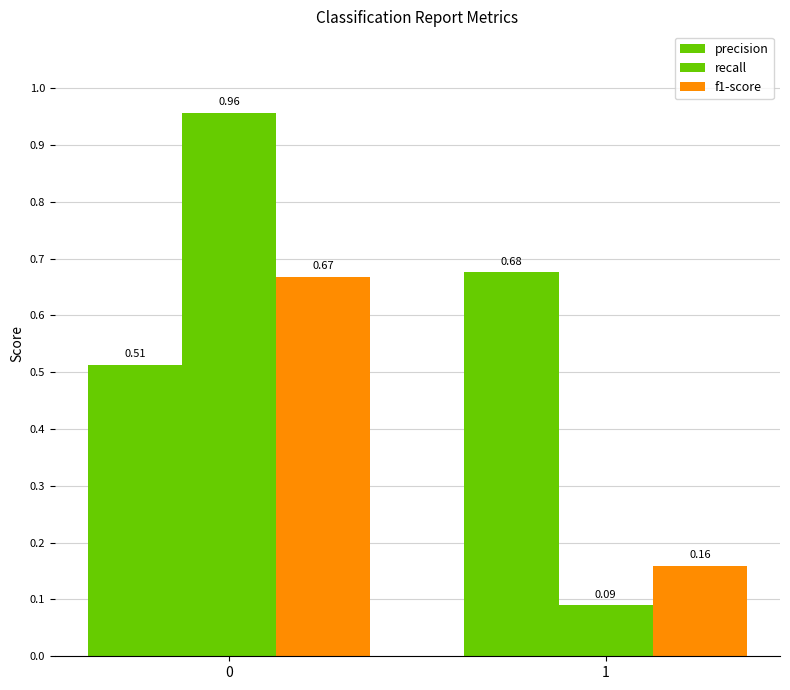

What is the sum of the precision values at 1 and 0?

1.2